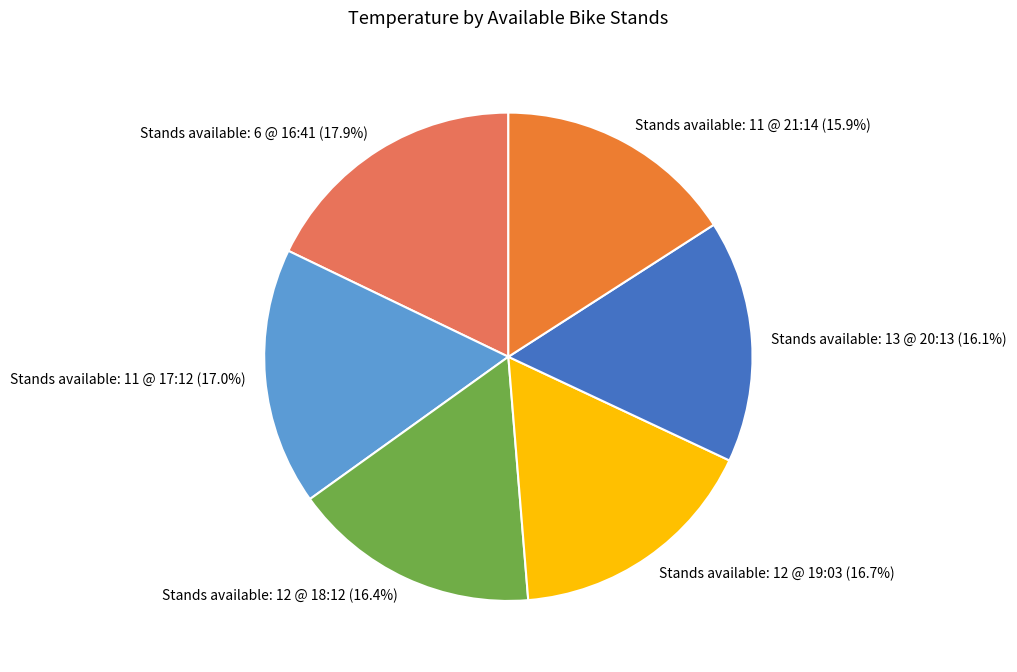

To the nearest percent, what is the average slice percentage?

17%